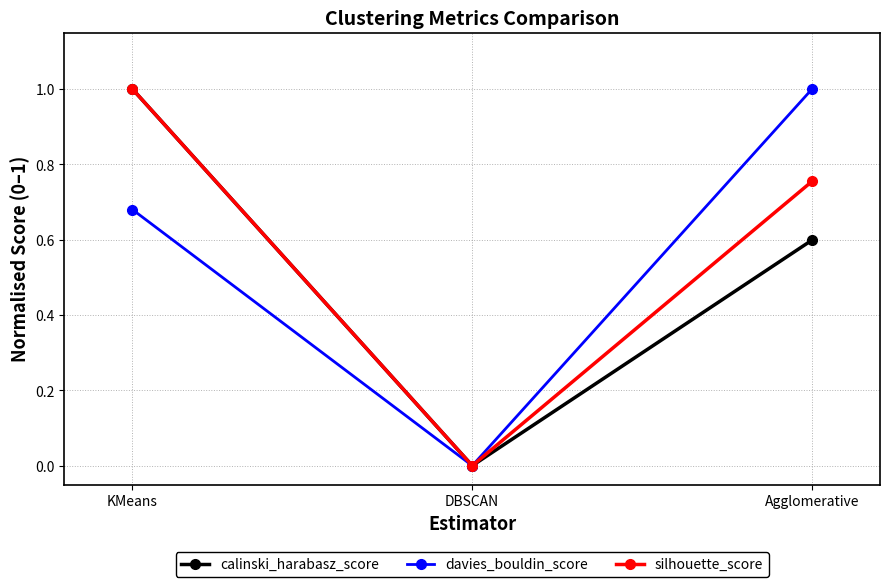

What is the label of the 1st point from the left?

KMeans